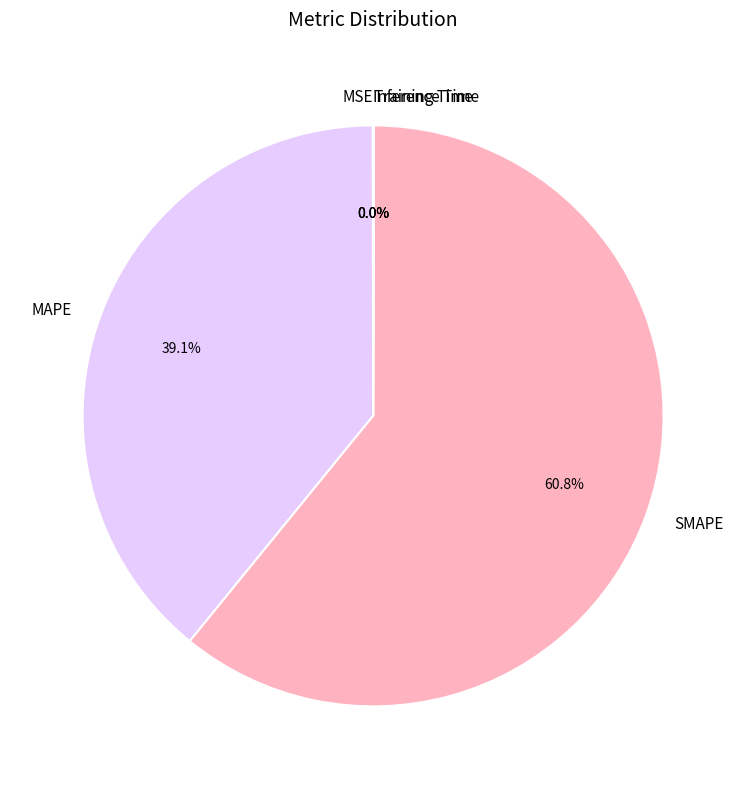

What is the majority slice?

SMAPE